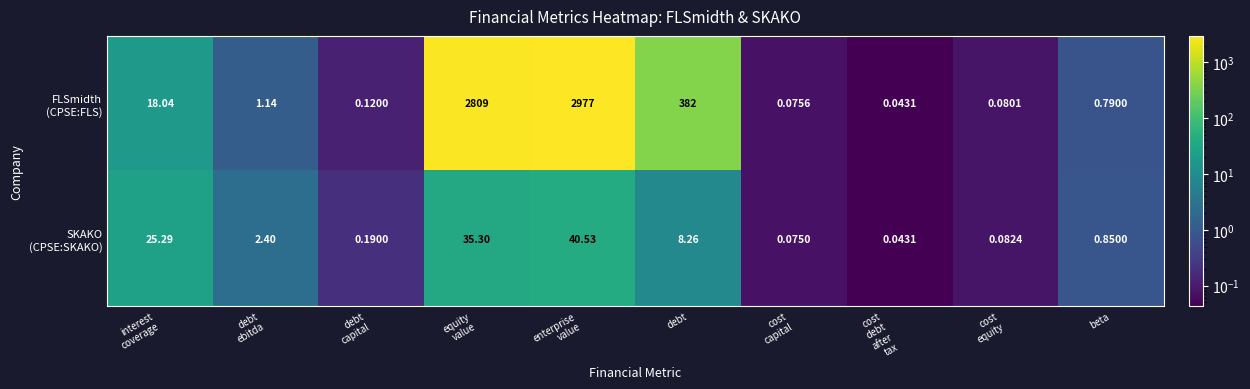

What is the total value across all series at debt
ebitda?

3.5